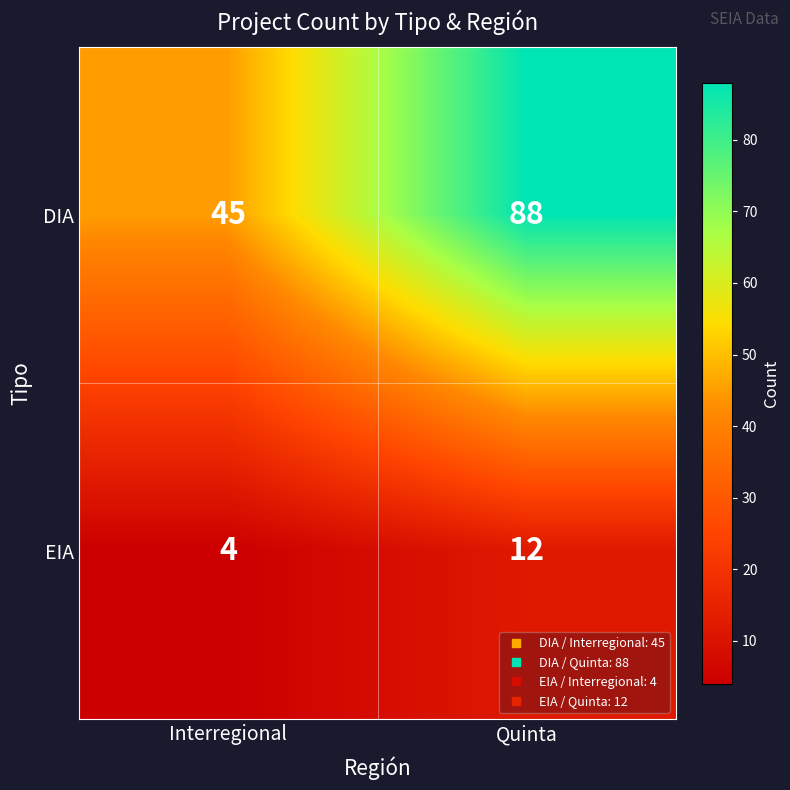

What is the maximum value for EIA?

12